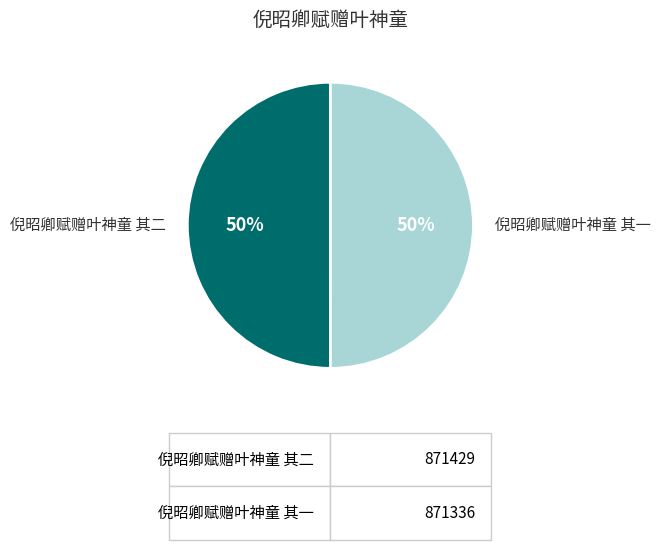

Approximately how many times larger is the value at 倪昭卿赋赠叶神童 其二 compared to 倪昭卿赋赠叶神童 其一?

1.0